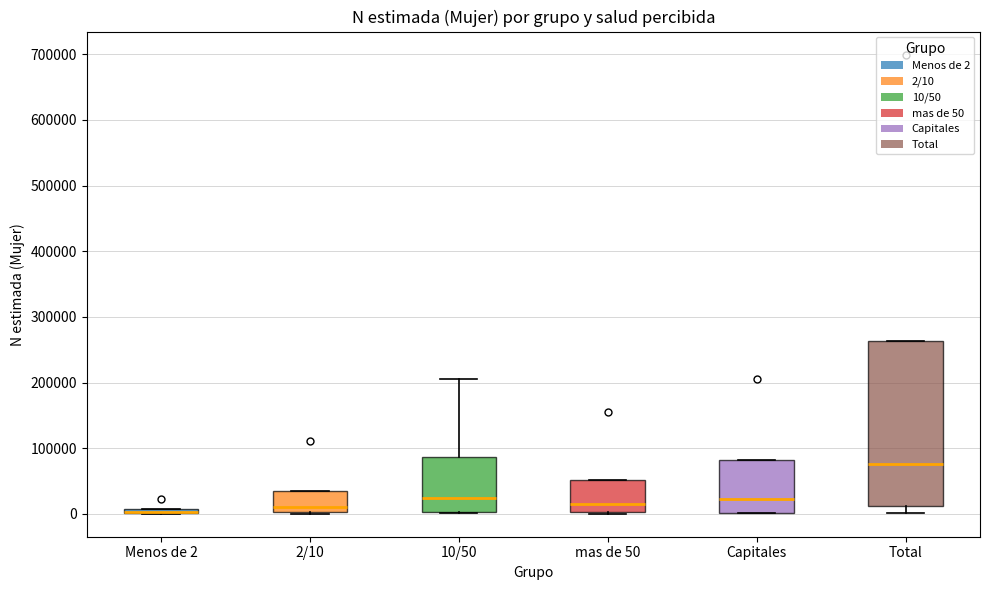

Comparing the boxes themselves (not the whiskers), which one is the tallest?

Total